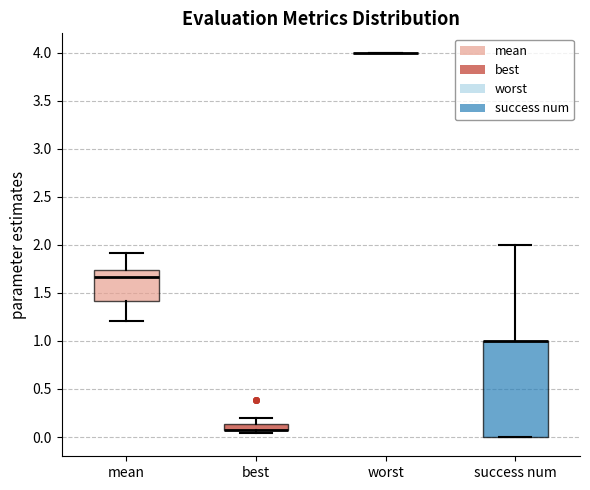

Which box is the tallest, from its lower edge to its upper edge?

success num